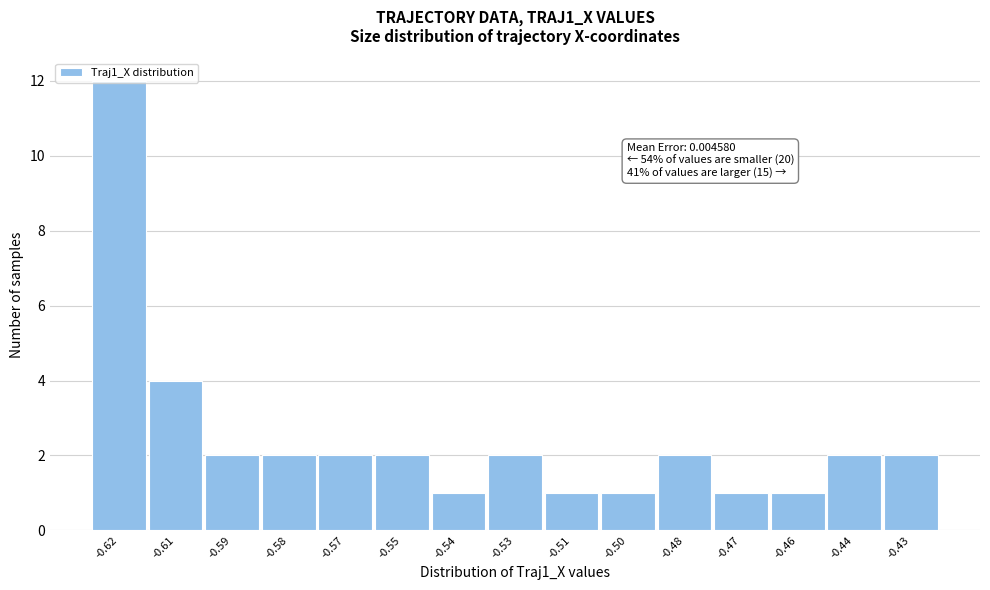

What is the value of the 15th bar from the left?

2